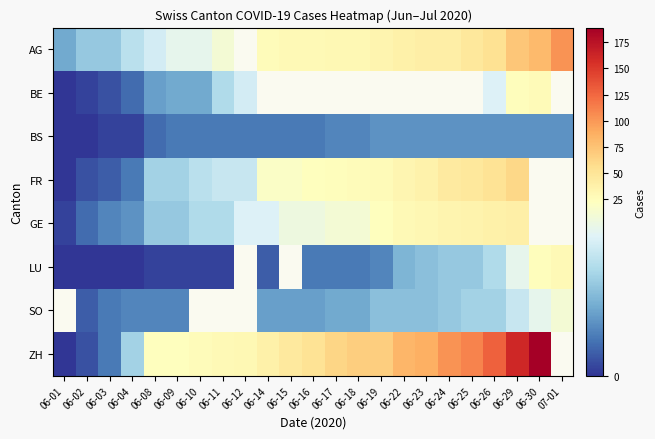

Is it true that LU equals 2.9 at 06-25?

False